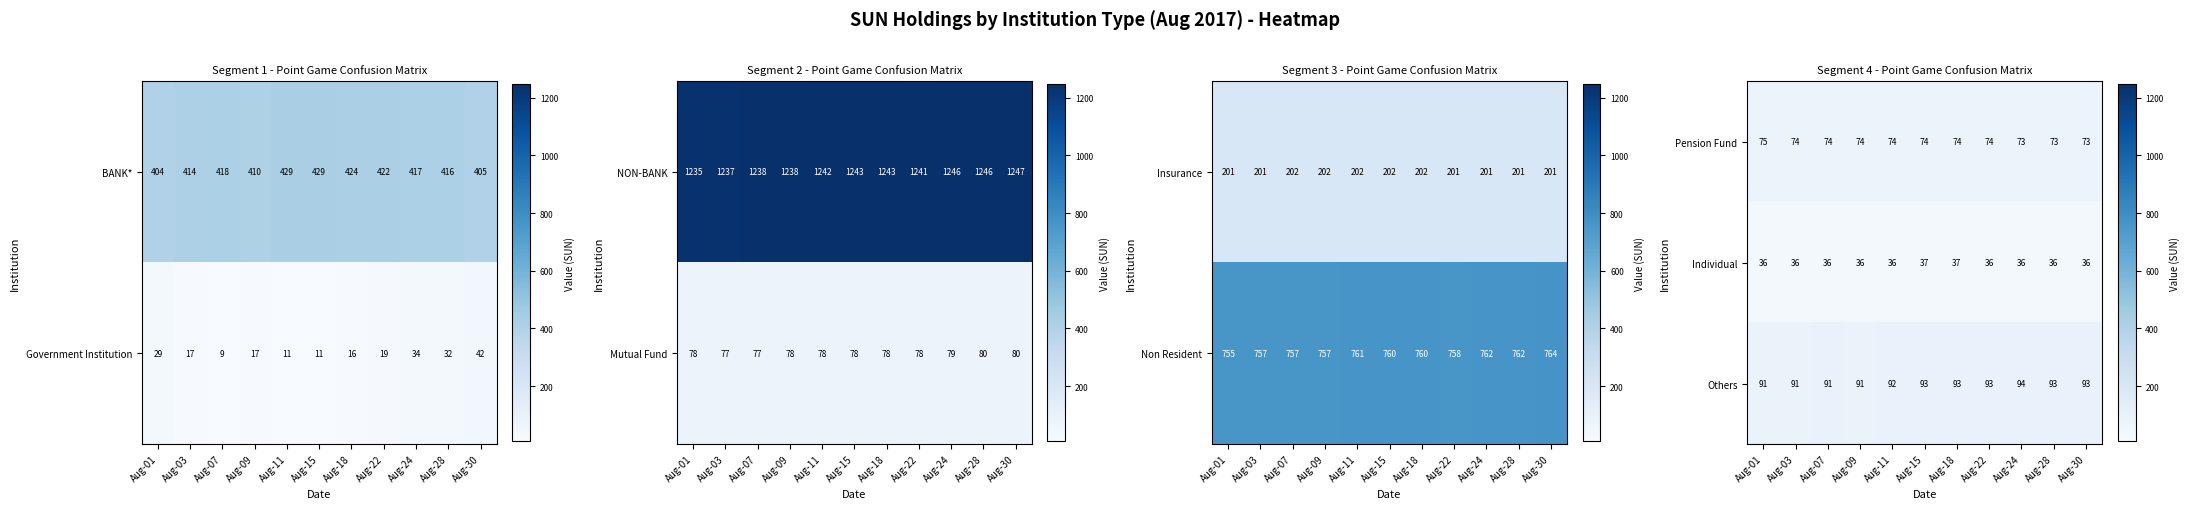

At how many categories does at least one series exceed 76?

11